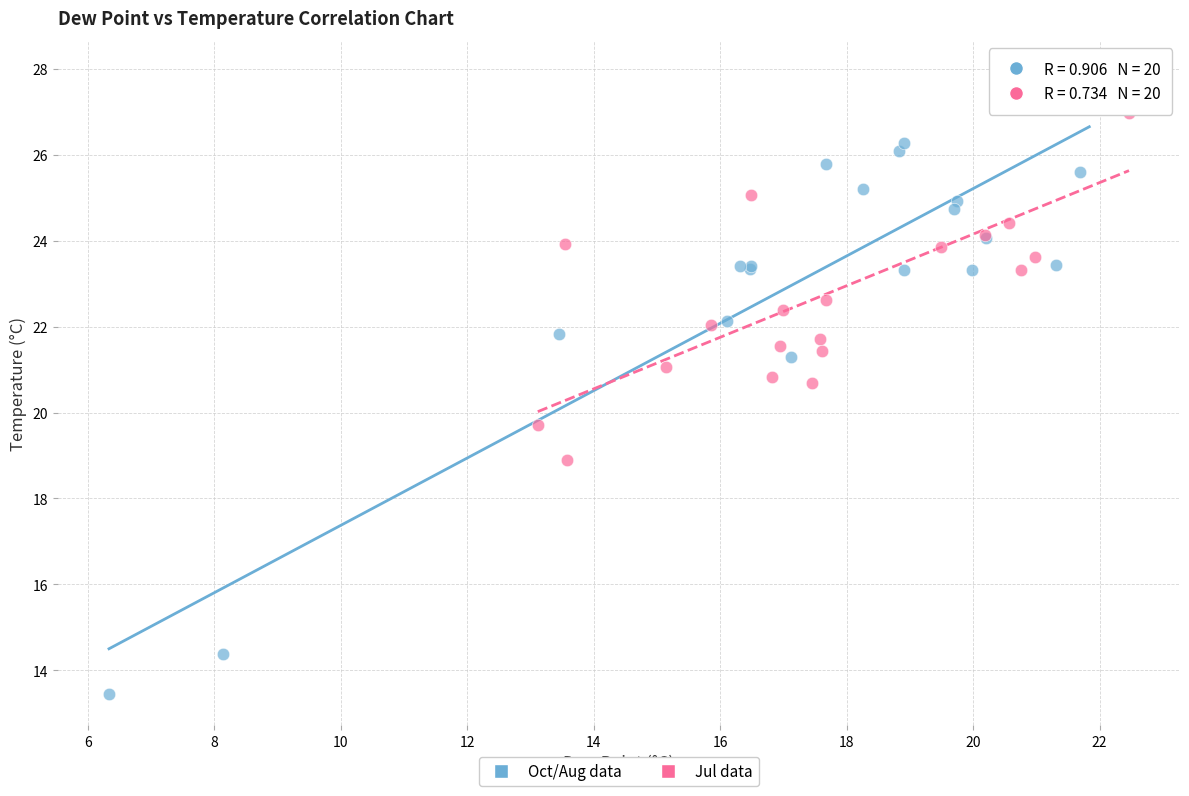

Which series has the widest spread of Y values?

Oct/Aug data